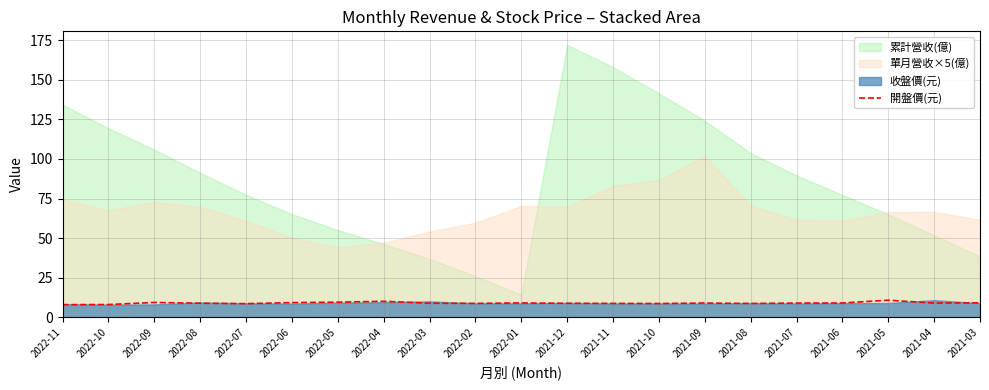

What is the average value?

9.0